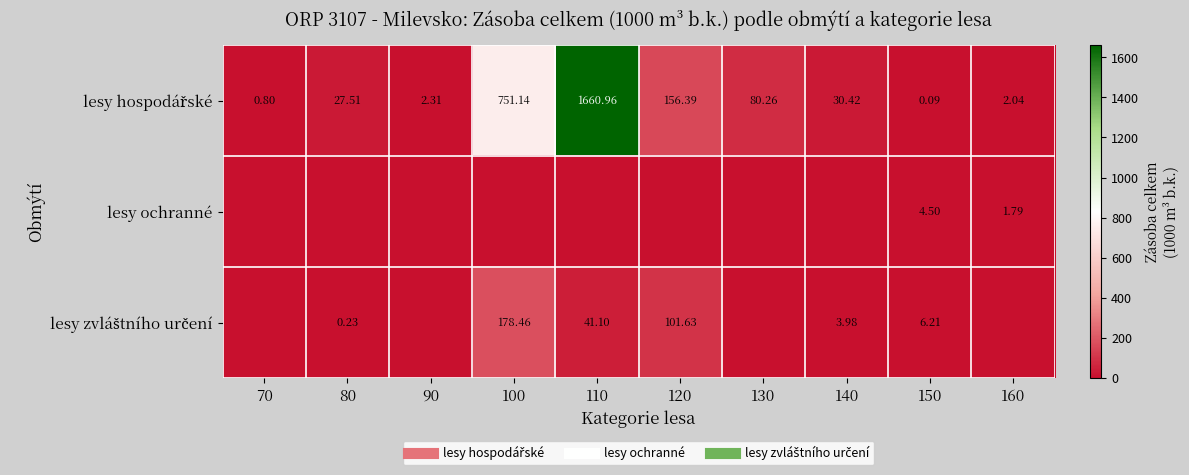

What value does the lesy hospodářské series have at 160?

2.0